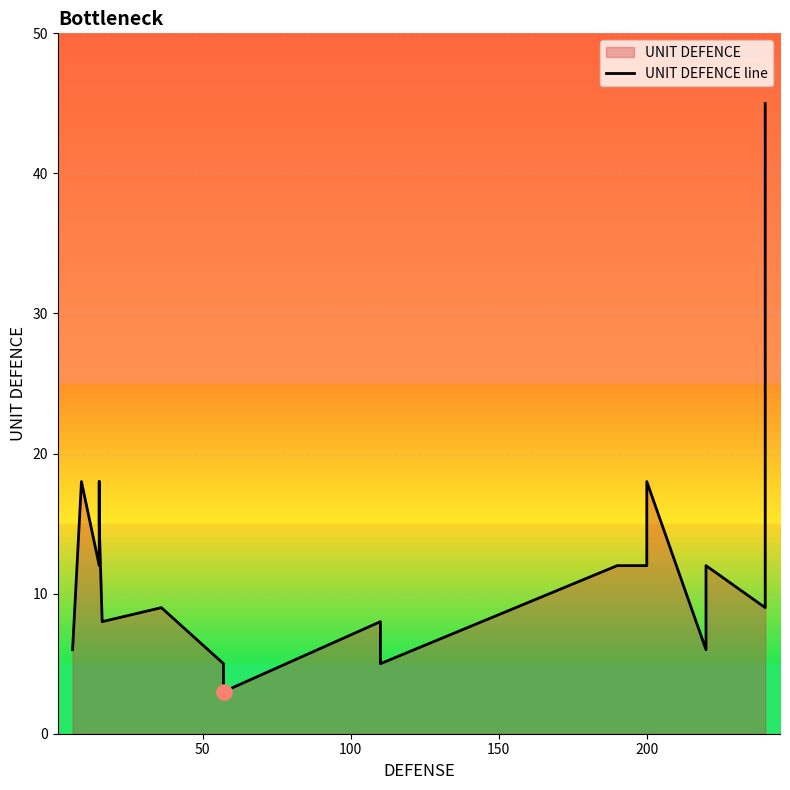

Between 150 and 50, which is larger?

150